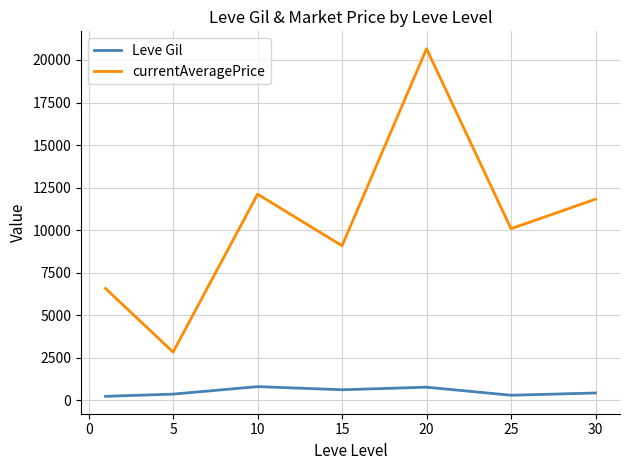

Which series has the widest spread of values?

currentAveragePrice